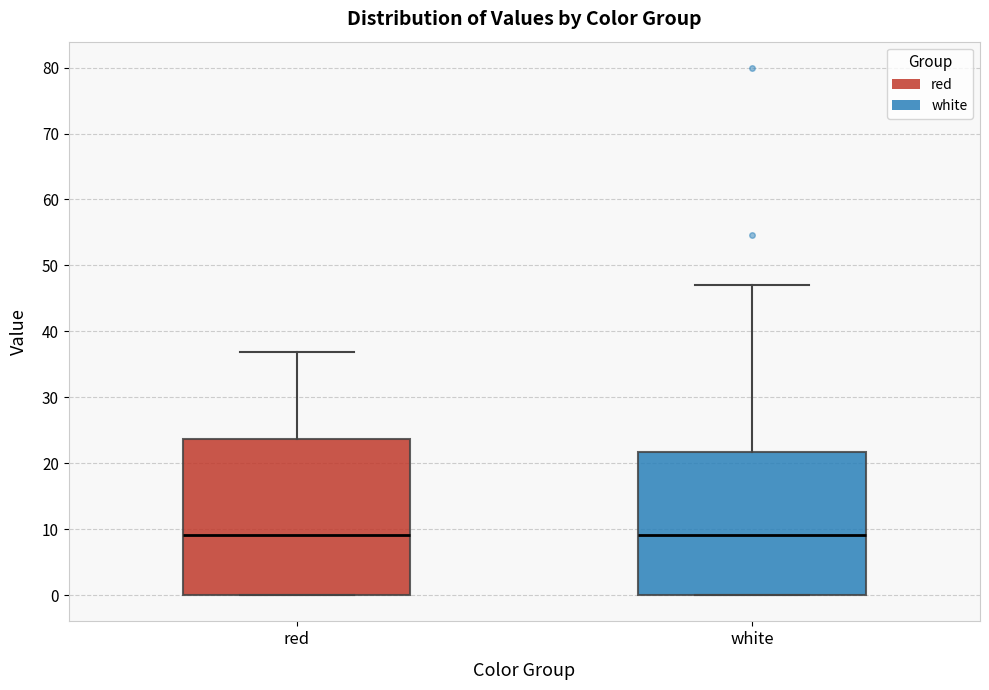

Reading left to right, read every box against the y-axis: the position of its median line, the range the box covers, and the ends of its whiskers. The values are not printed on the chart, so give them approximately, as read against the axis.

red: median 9, box 0 to 24, whiskers 0 to 37
white: median 9, box 0 to 22, whiskers 0 to 47